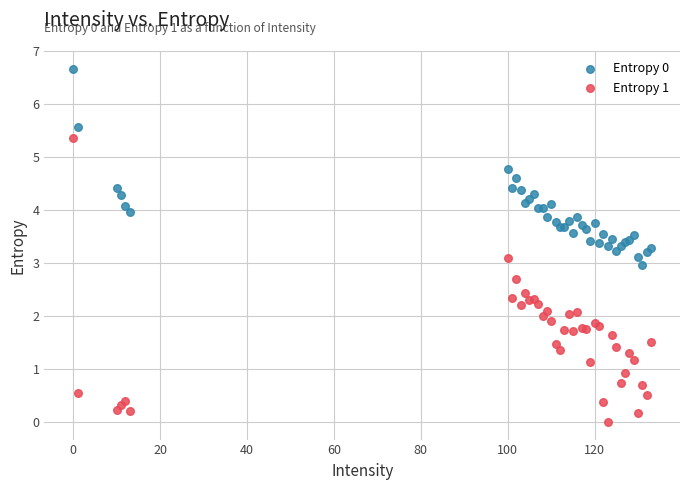

Which series reaches the minimum Y coordinate?

Entropy 1